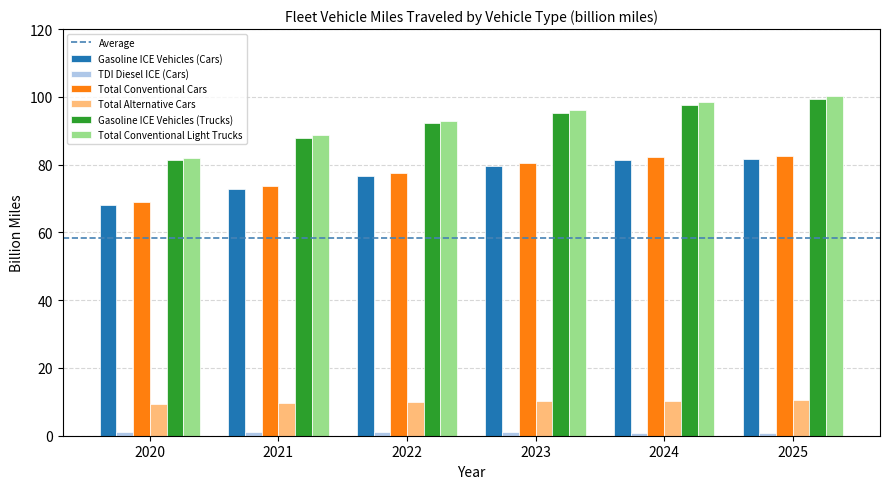

Which series has the largest range (max minus min)?

Total Conventional Light Trucks